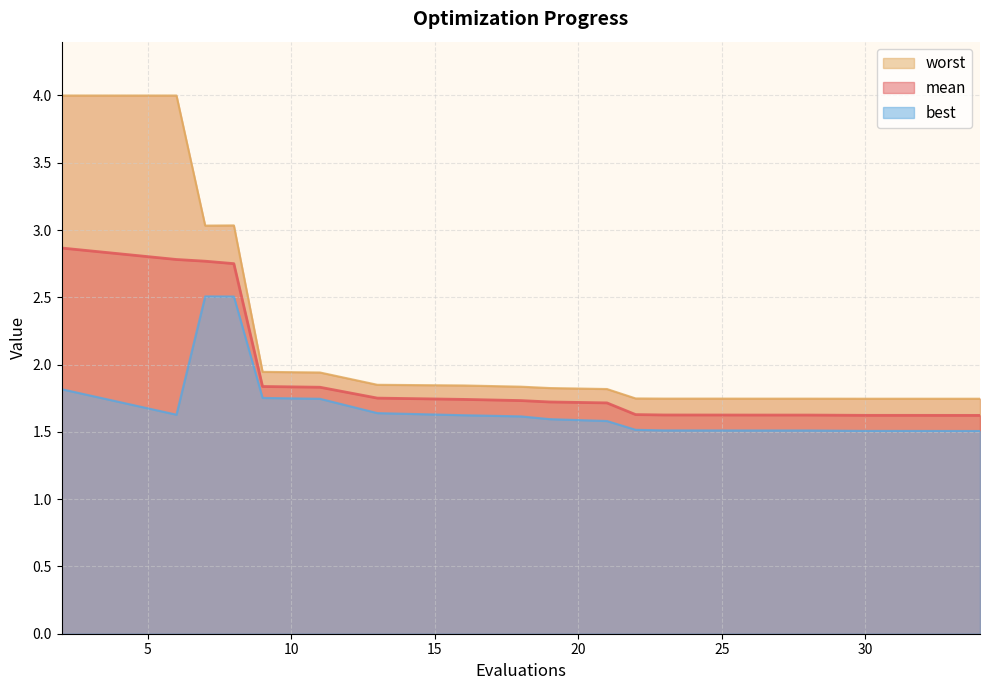

True or false: mean and best cross at least once.

False